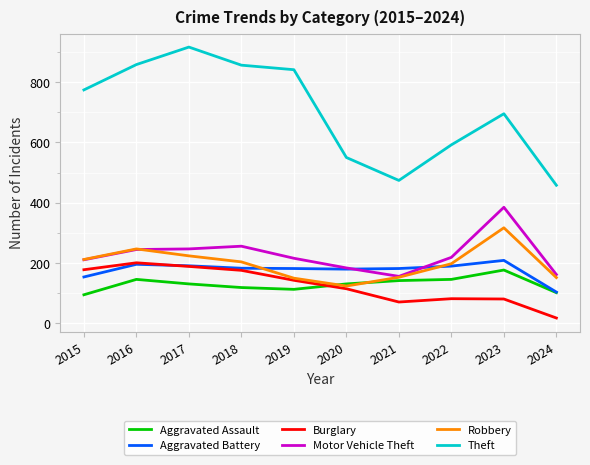

Is this an area chart (filled region under the line)?

No